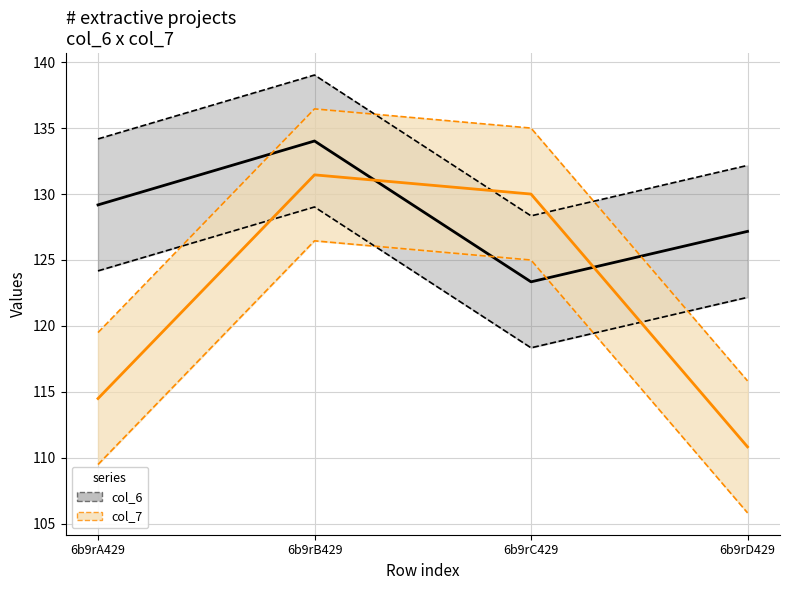

At how many categories does at least one series exceed 138?

1